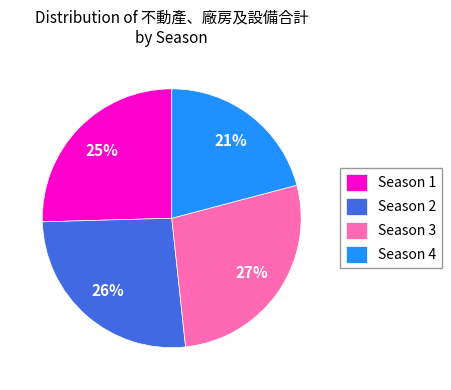

Approximately how many times larger is the value at Season 1 compared to Season 3?

0.9